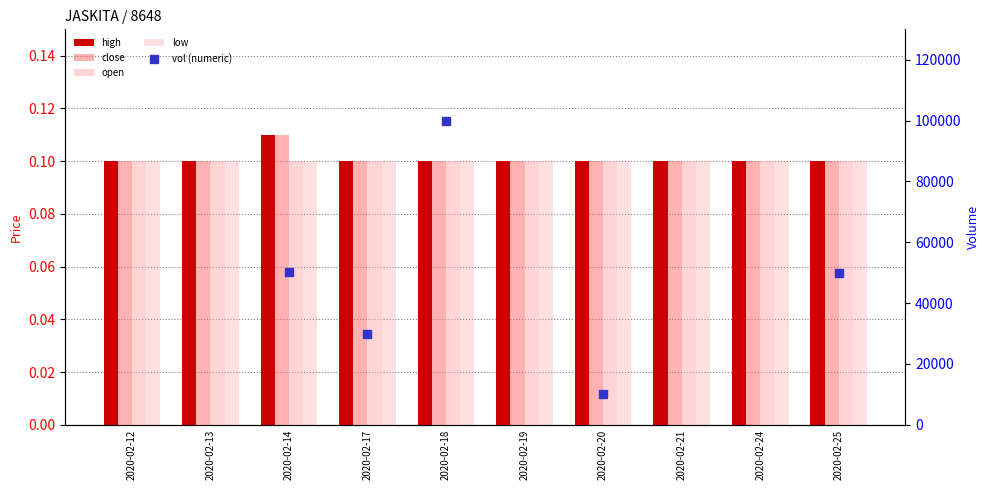

Is the value of close at 2020-02-18 greater than the value of high at 2020-02-18?

No